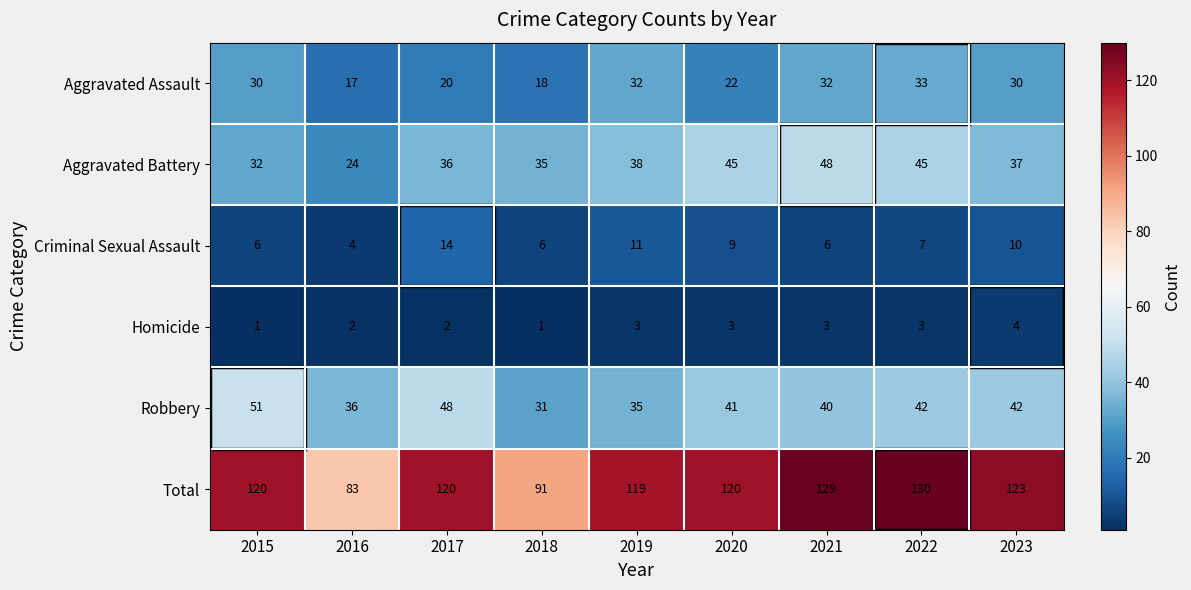

Which series has the widest spread of values?

Total